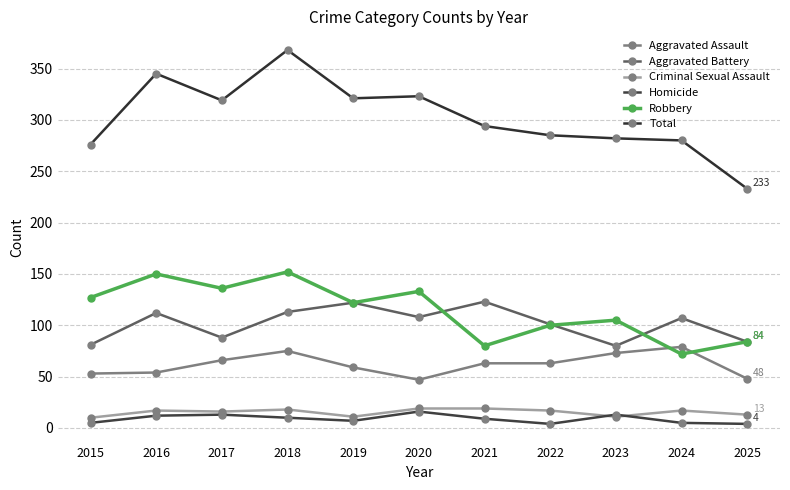

What is the difference between the Total values at 2021 and 2025?

61